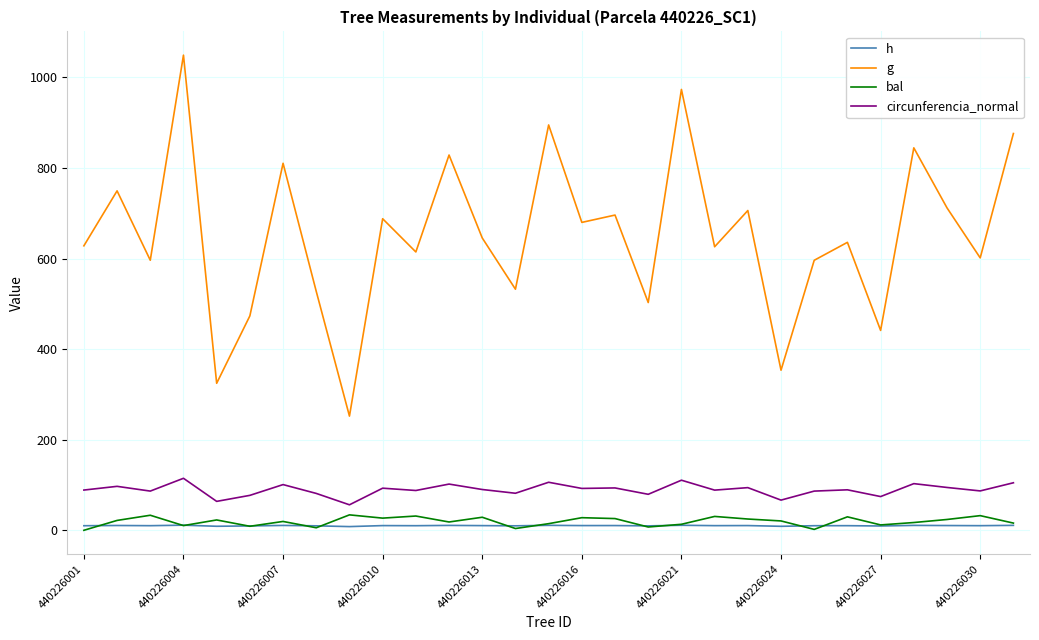

Which series has the widest spread of values?

g